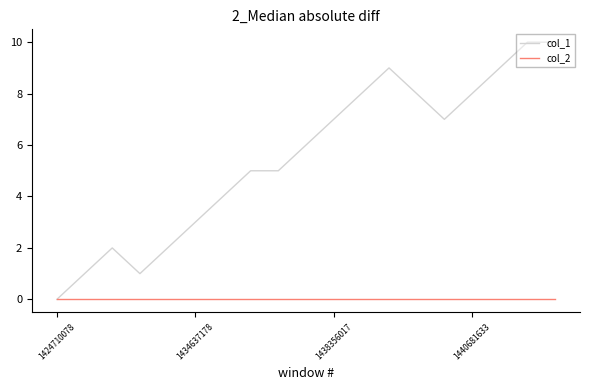

How many values in the col_1 series are below 6?

9